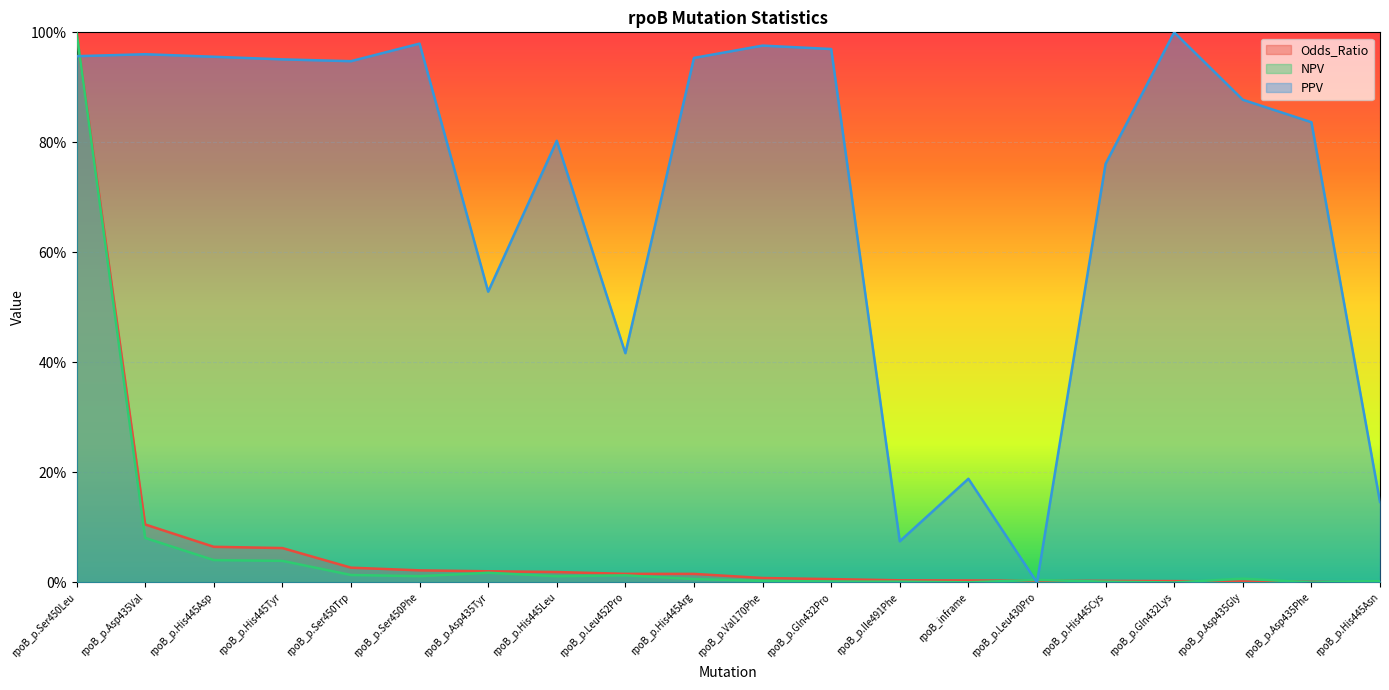

What is the label of the 17th point from the left?

rpoB_p.Gln432Lys